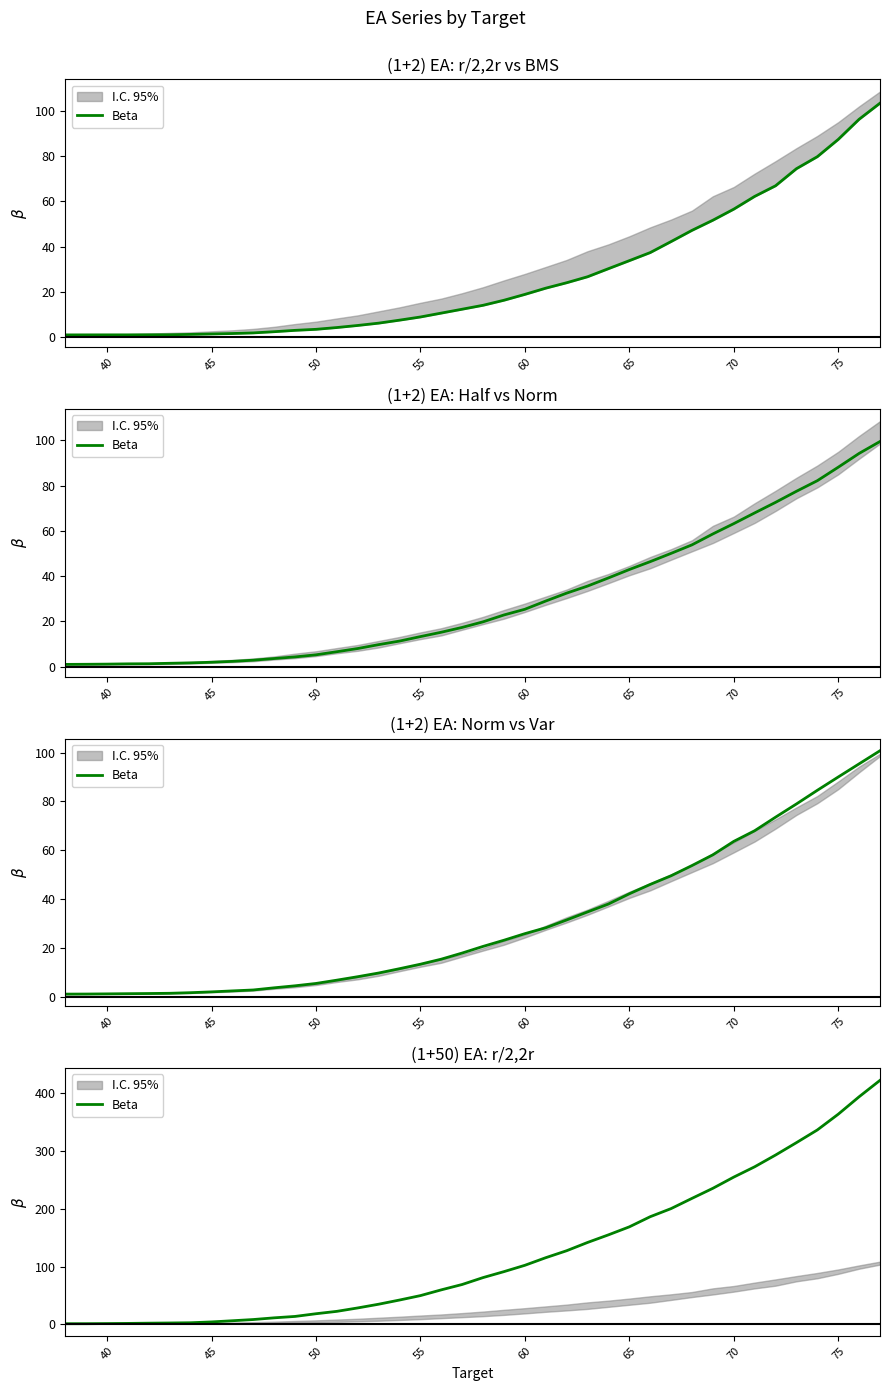

What is the difference between the second highest and minimum values?

392.9